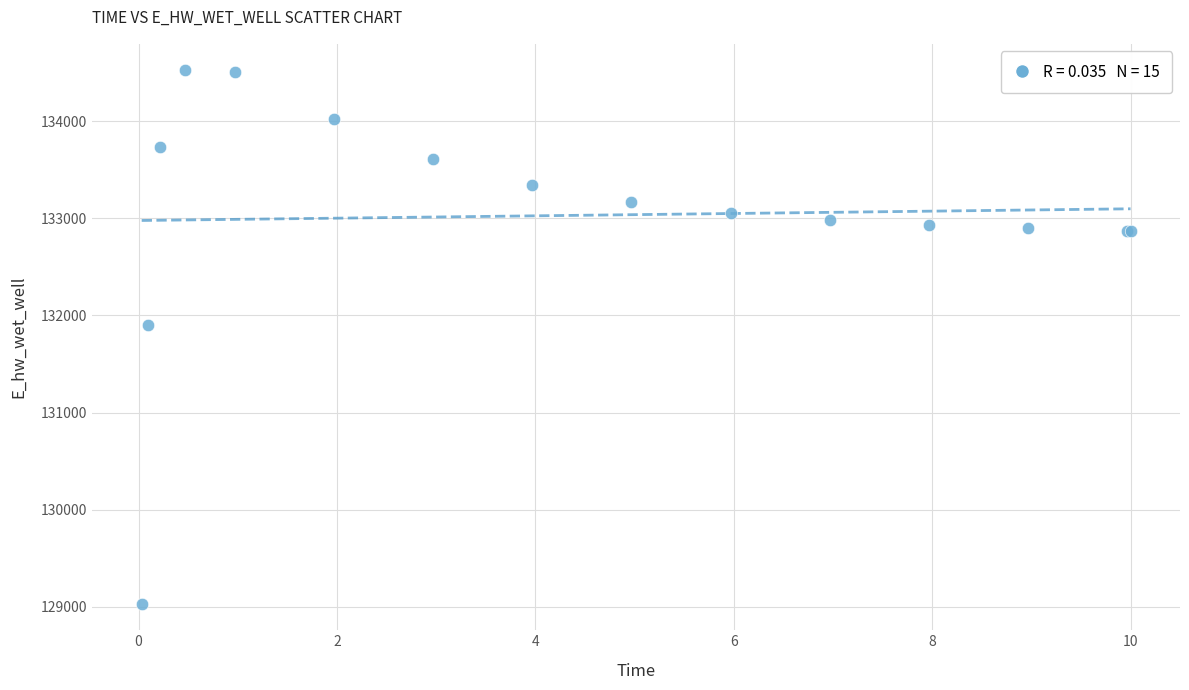

What Y value in the scatter plot is closest to 131777?

131896.7